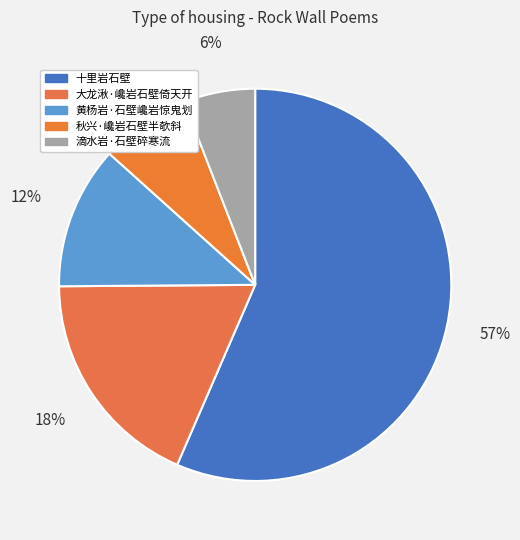

Which category has the smallest portion of the pie?

滴水岩·石壁碎寒流